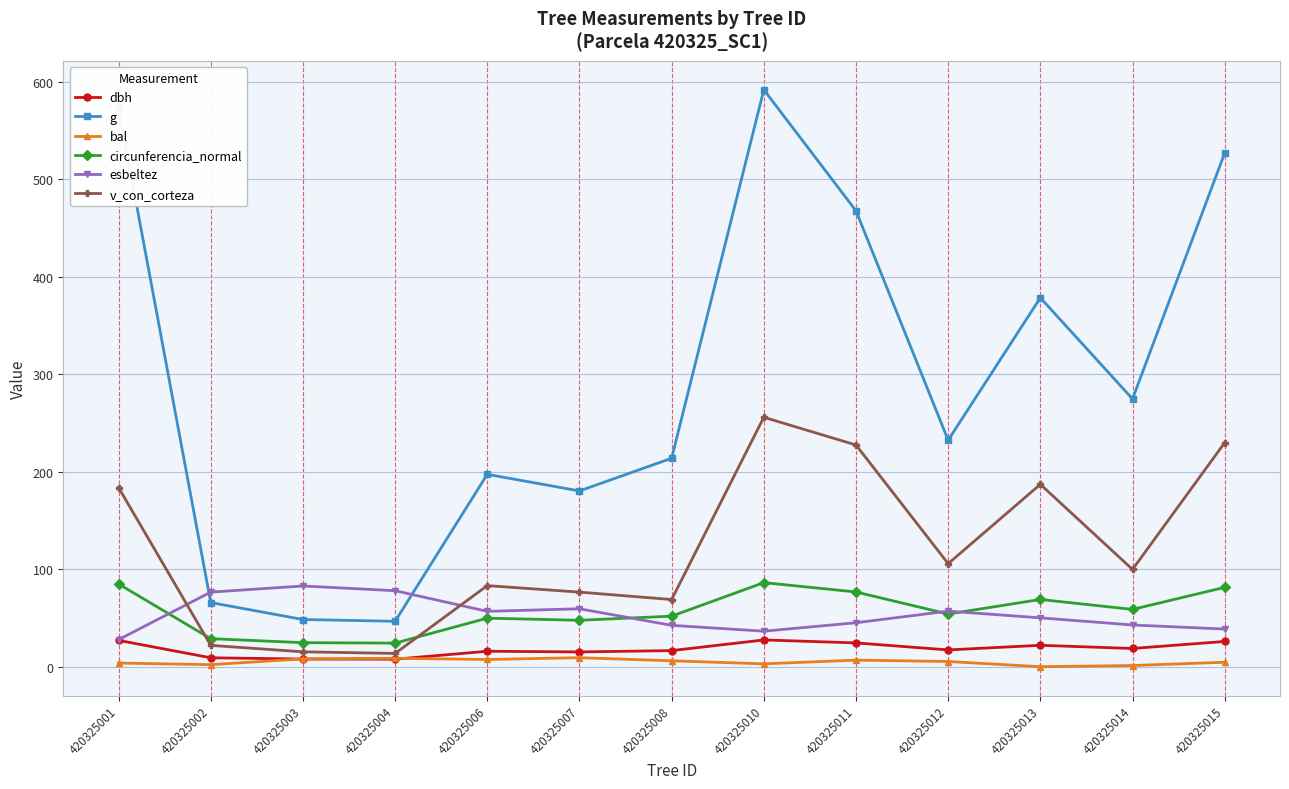

What is the sum of all v_con_corteza values?

1568.5